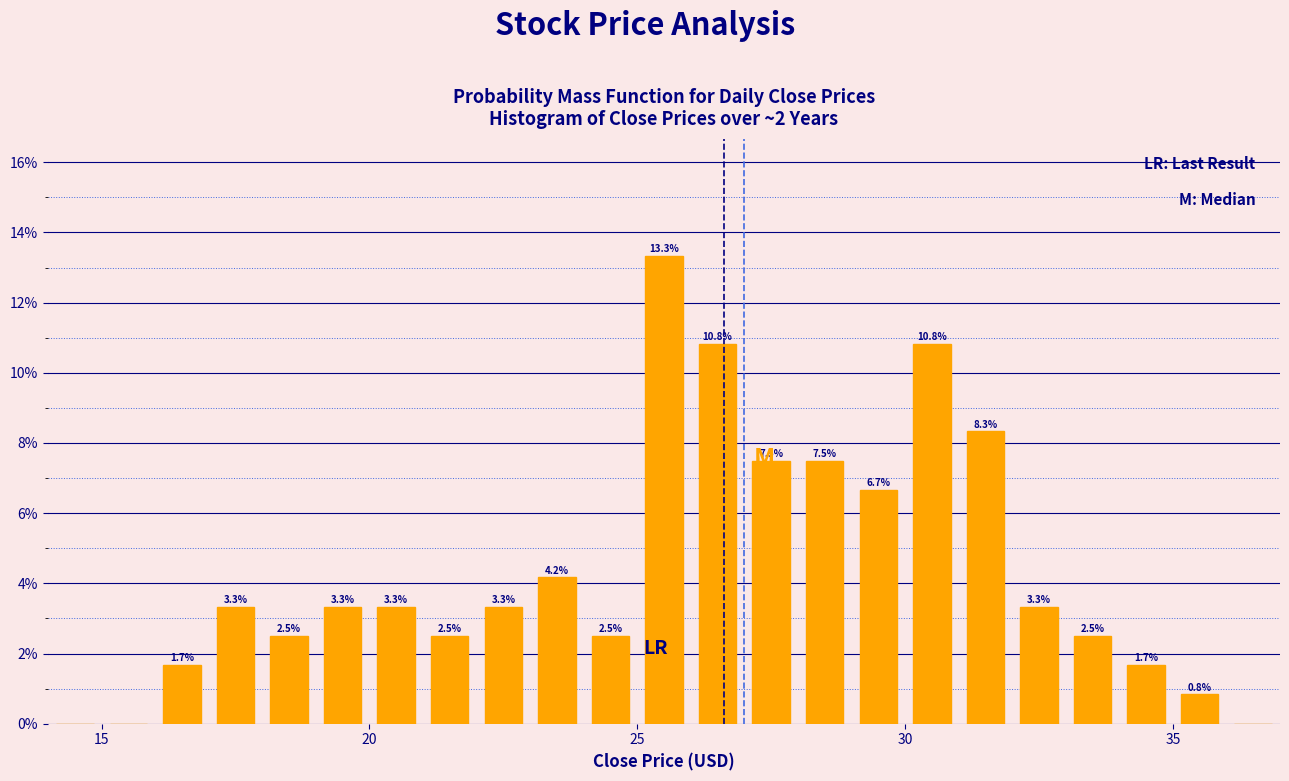

Read against the x-axis, roughly where is the centre of the tallest bar?

25.5